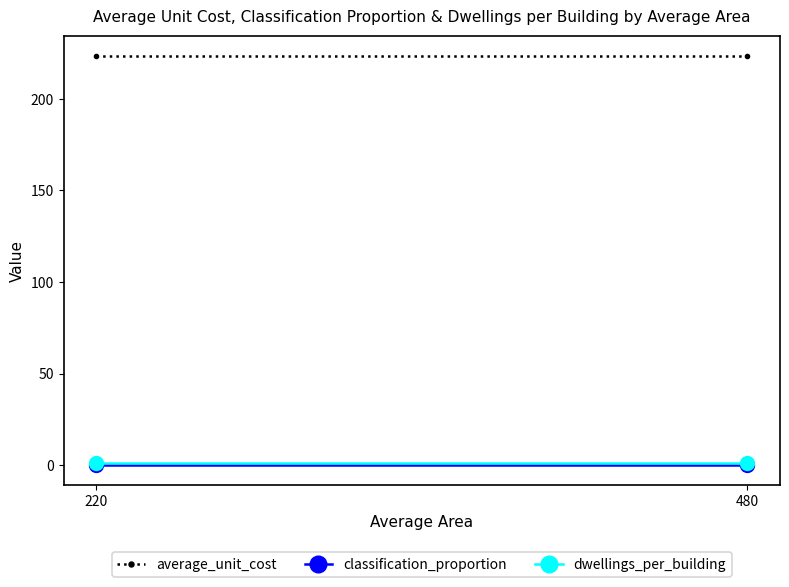

List the series in order of their peak value, highest first.

average_unit_cost, dwellings_per_building, classification_proportion